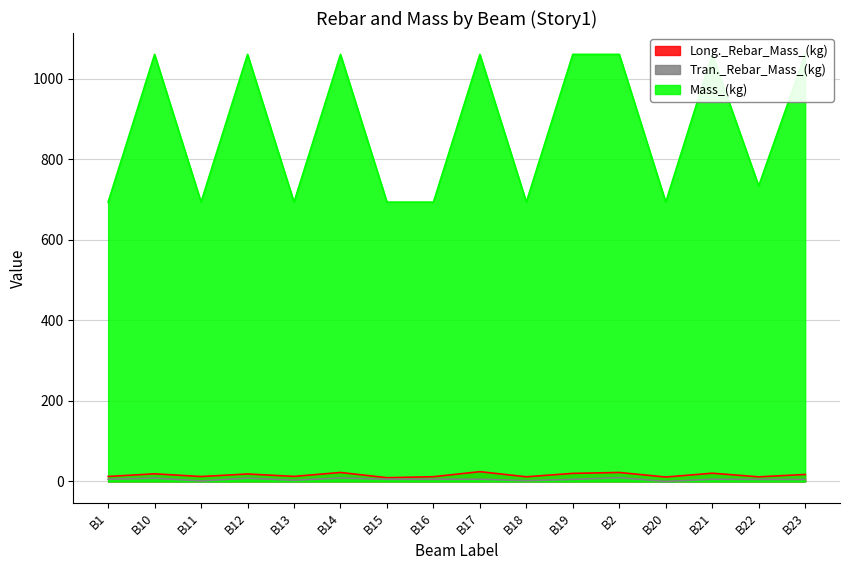

What are all the series names shown in the legend?

Long._Rebar_Mass_(kg), Tran._Rebar_Mass_(kg), Mass_(kg)